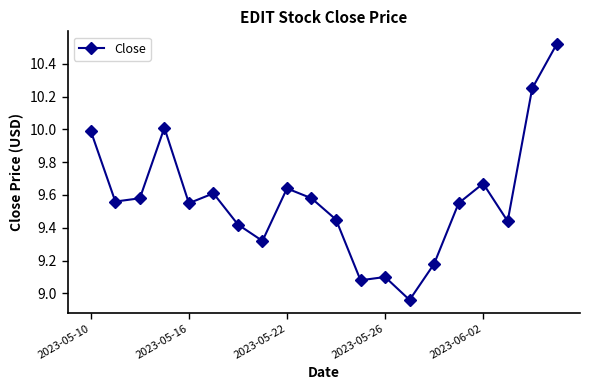

What is the difference between the maximum and minimum values?

1.6